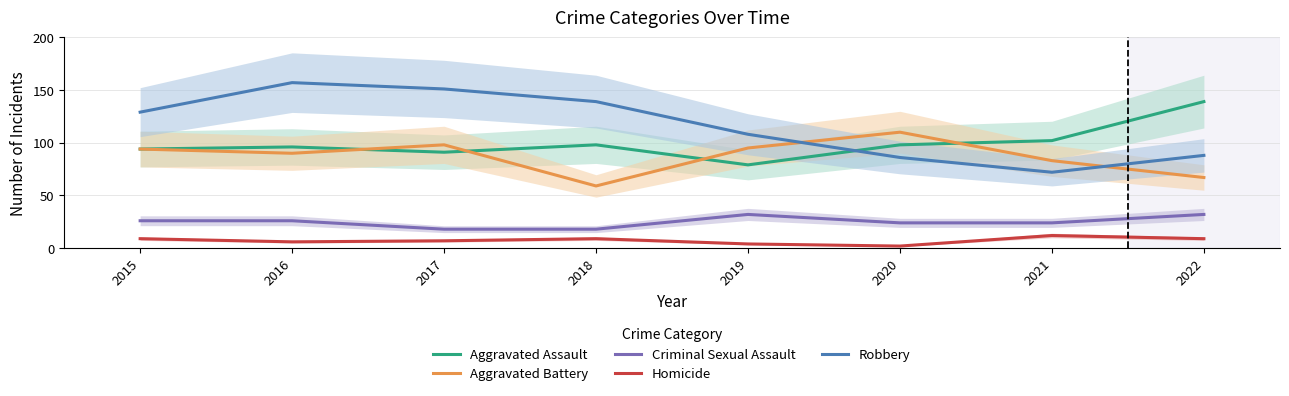

What is the spread (max minus min) of values at 2019?

104